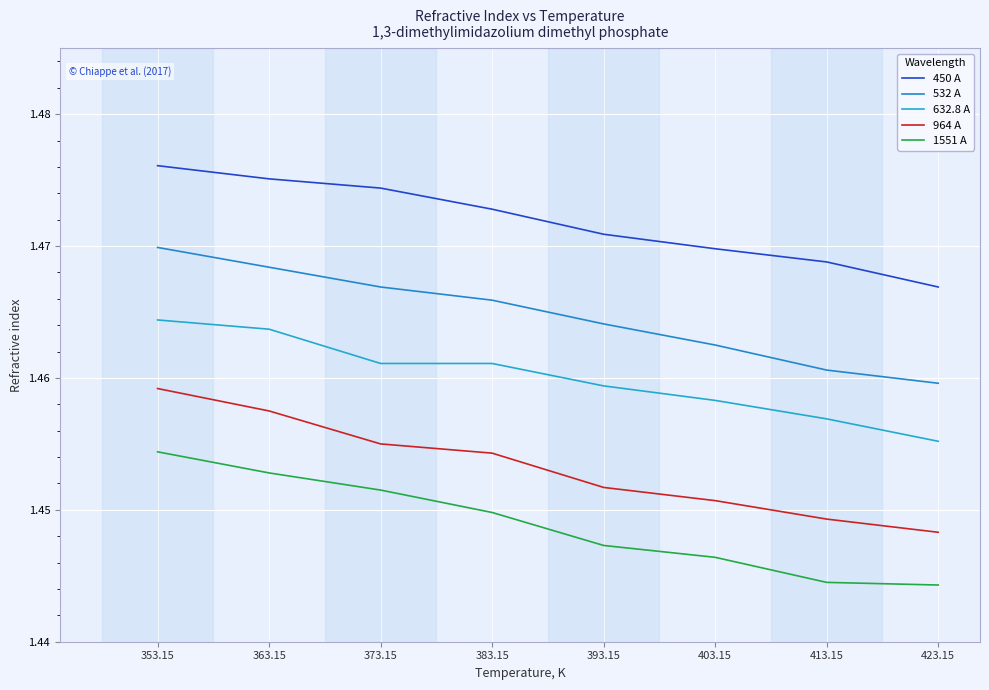

Rank the categories by 964 A value from highest to lowest.

353.15, 363.15, 373.15, 383.15, 393.15, 403.15, 413.15, 423.15